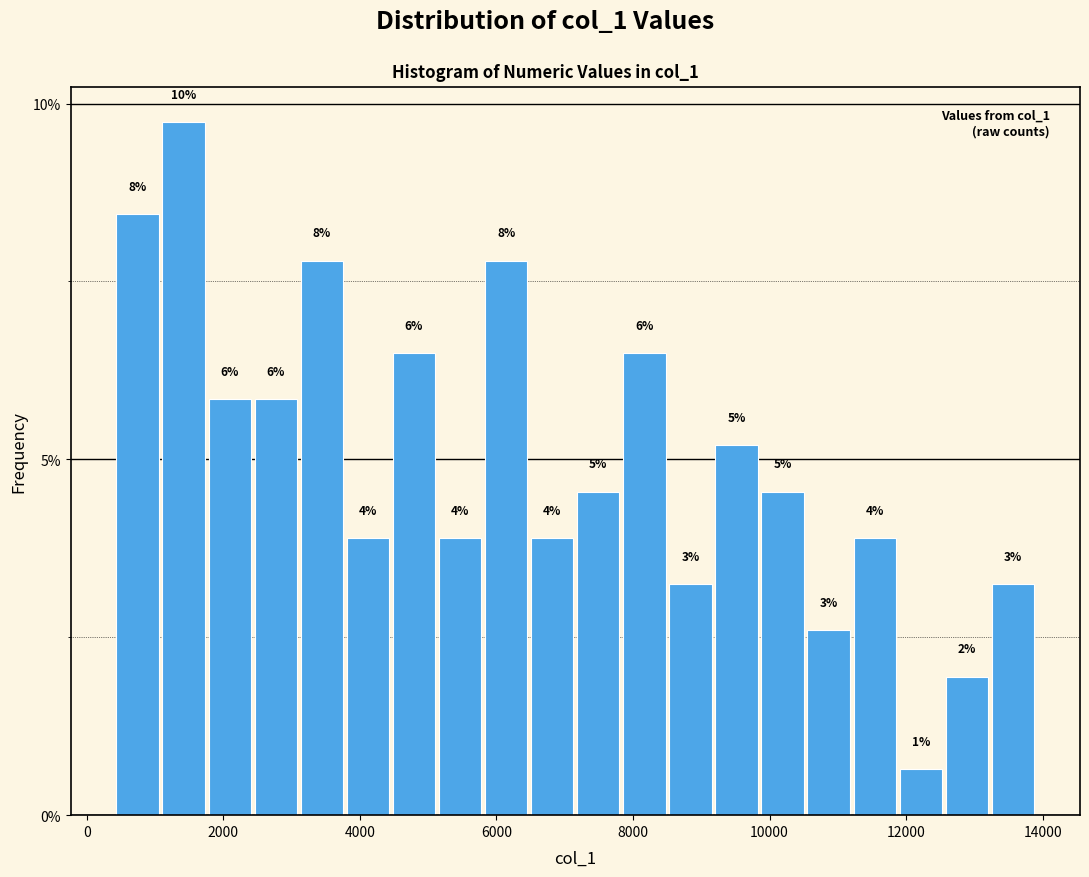

Read against the x-axis, roughly where is the centre of the tallest bar?

1400